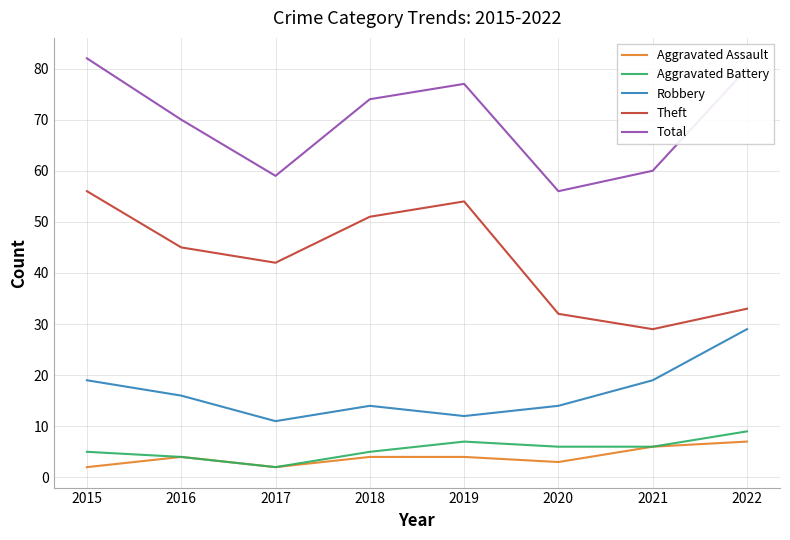

At how many categories does at least one series exceed 58?

7